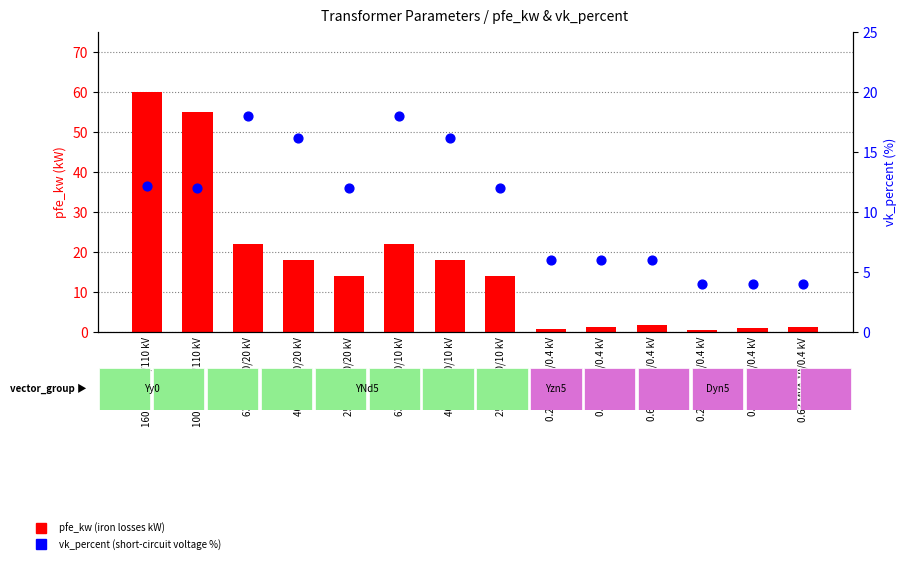

Which series contains the highest Y value?

pfe_kw